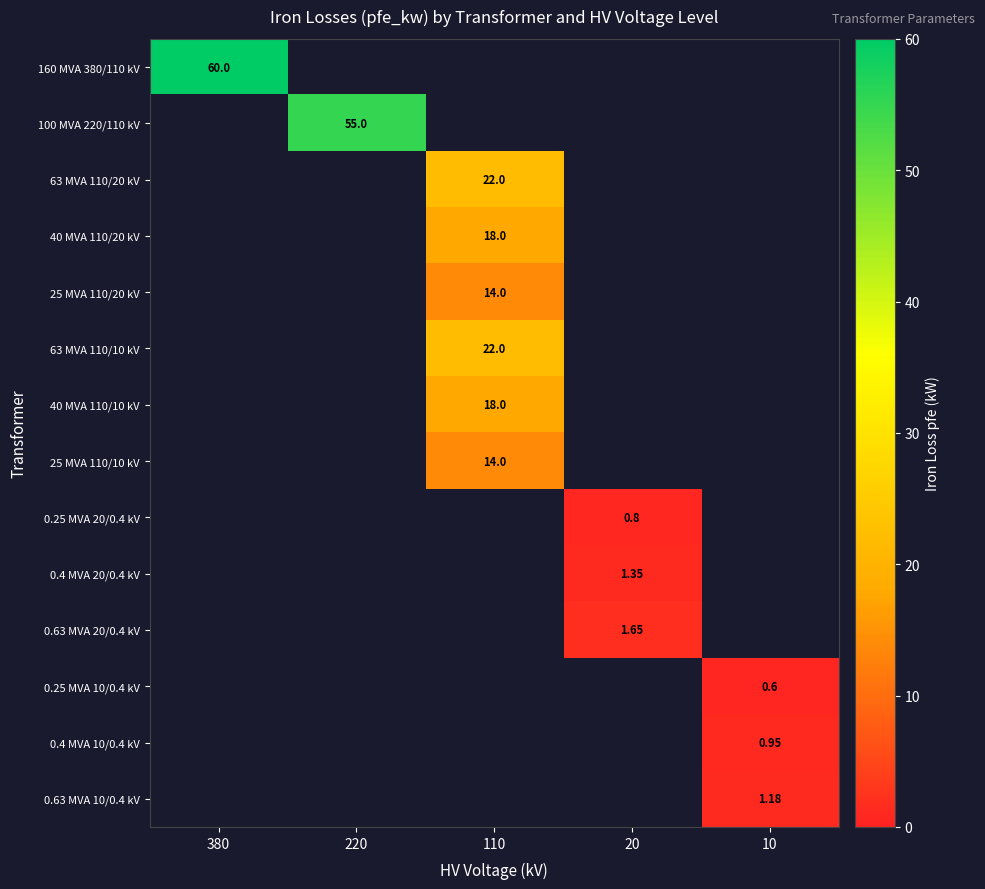

Is the value of 160 MVA 380/110 kV at 20 greater than the value of 25 MVA 110/10 kV at 110?

No